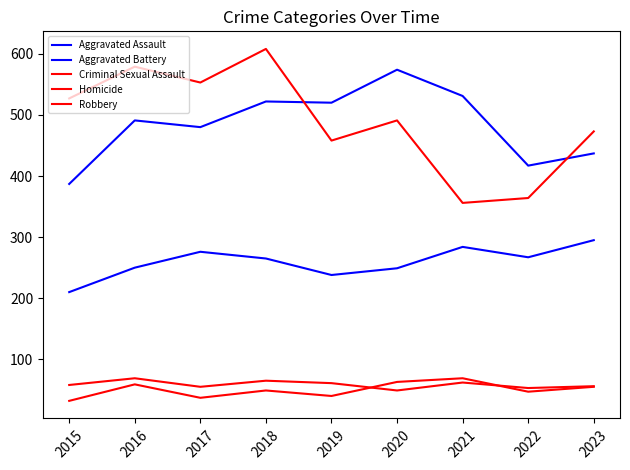

True or false: Homicide and Aggravated Assault intersect in this chart.

False